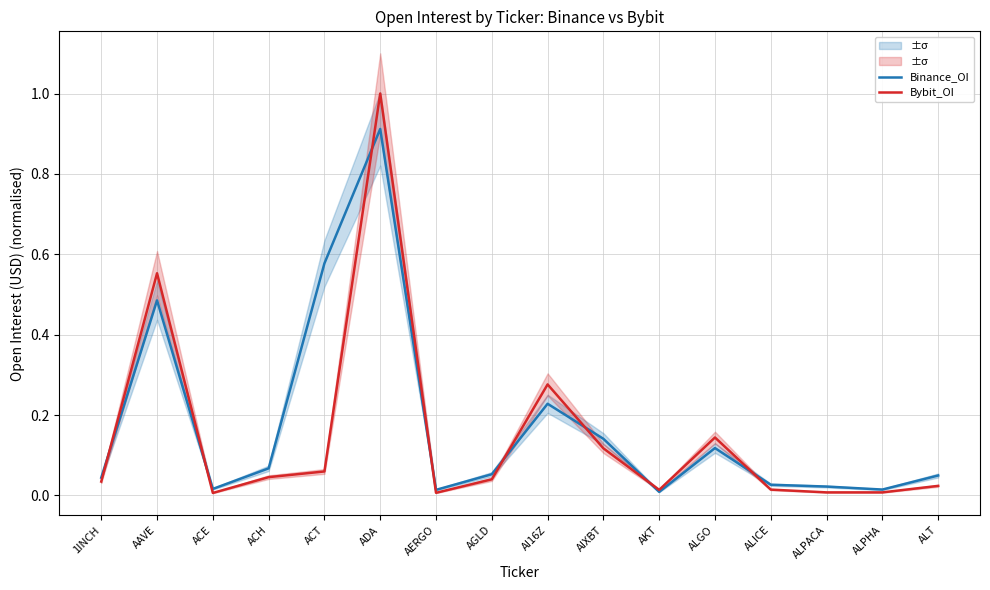

At ALGO, list the series in order from smallest to largest.

Binance_OI, Bybit_OI